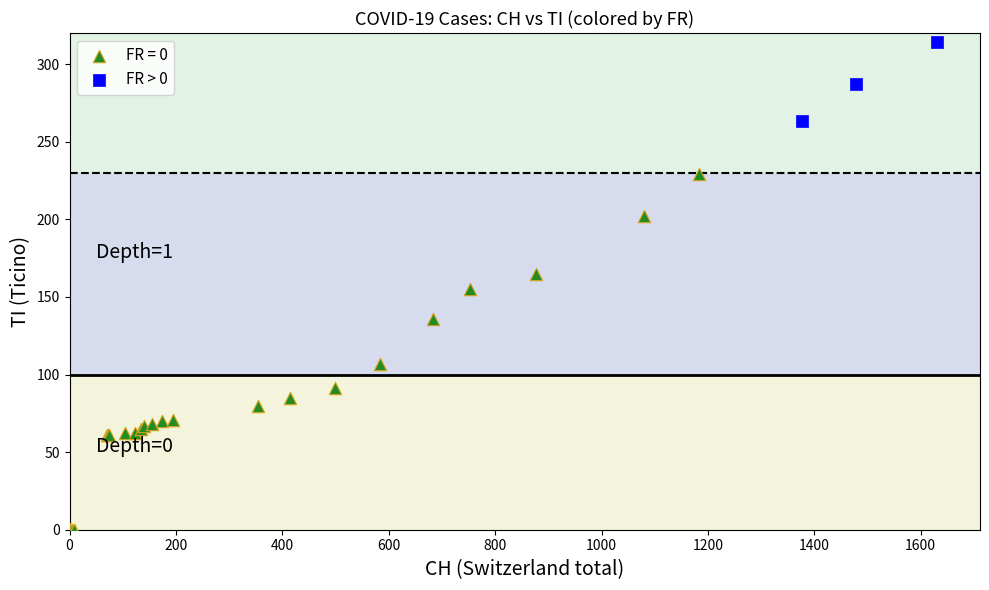

Which series has the largest Y range (max minus min)?

FR = 0